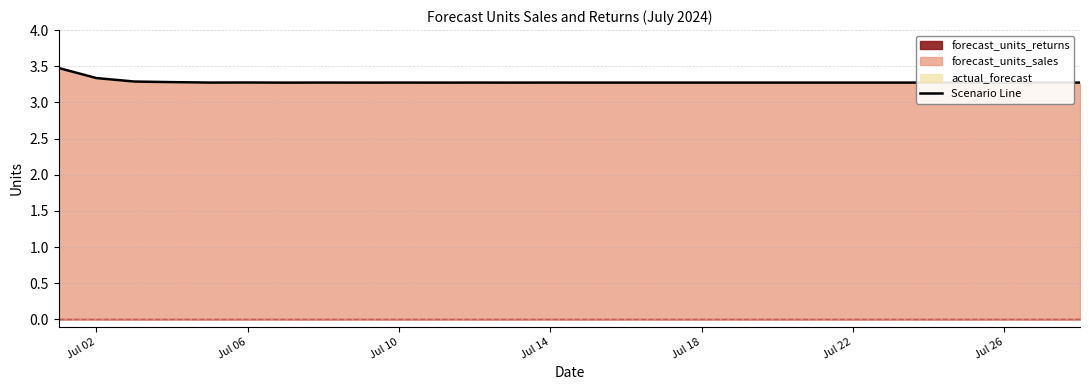

True or false: Scenario Line has a value of 5.8 at Jul 10.

False